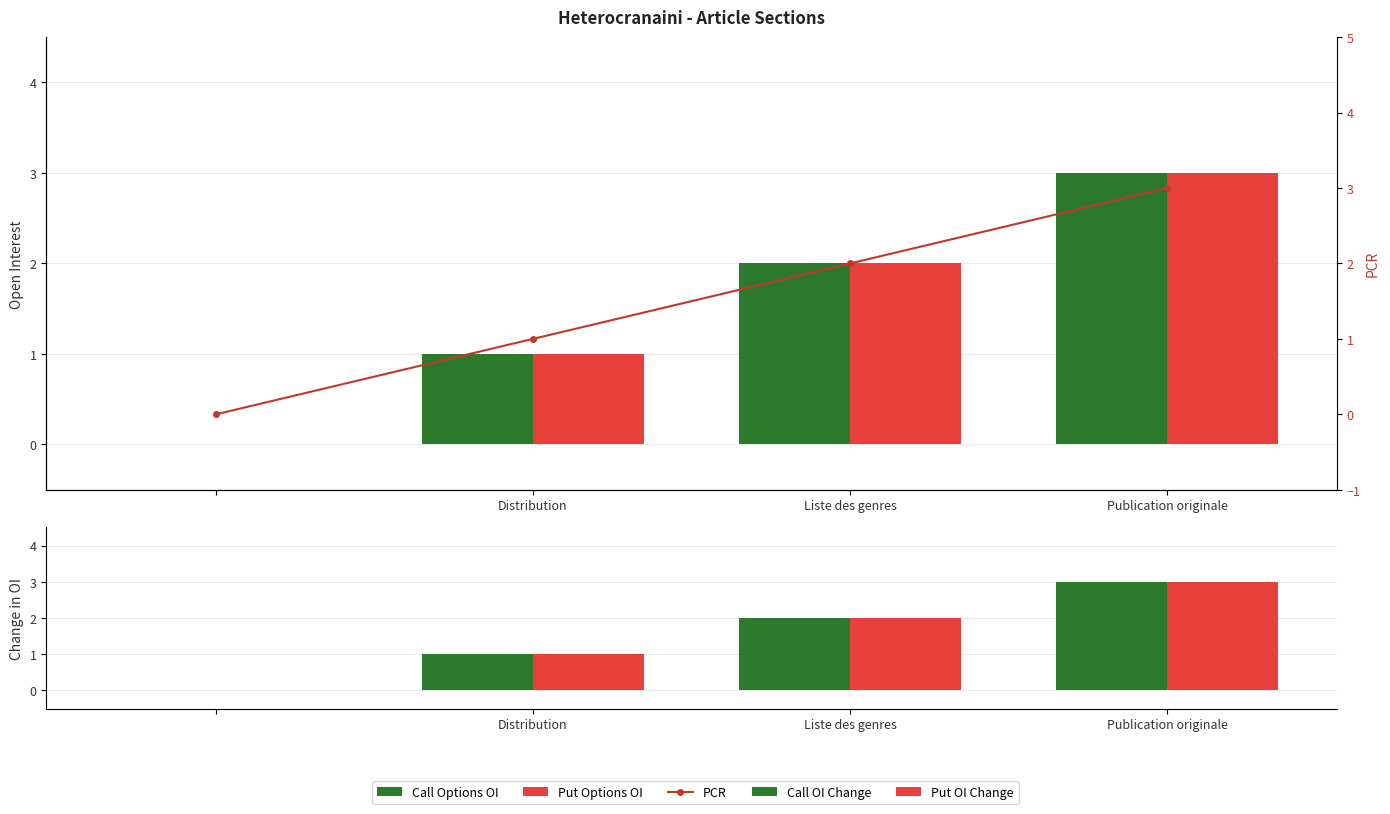

At Distribution, list the series in order from smallest to largest.

Call Options OI, Put Options OI, Call OI Change, Put OI Change, PCR